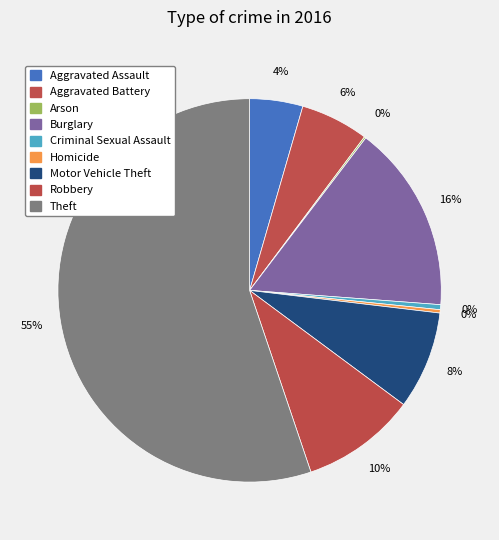

To the nearest percent, what percentage of the pie is Robbery?

10%